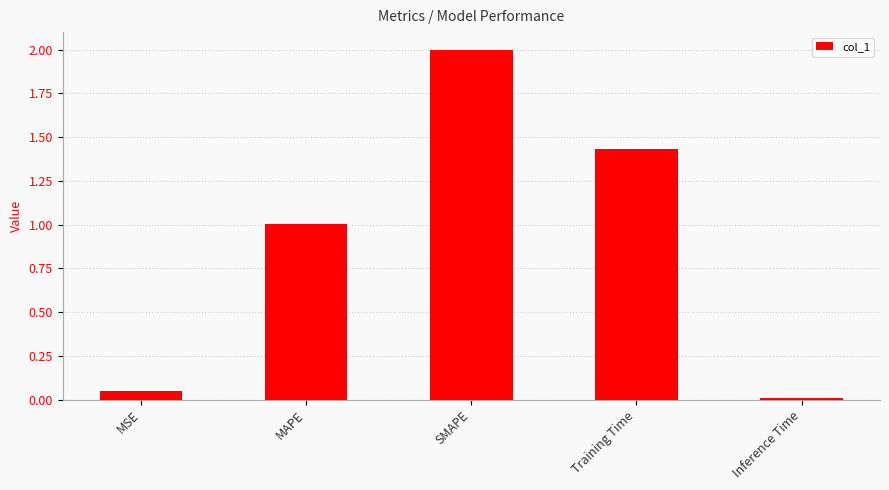

What position from the left is MSE?

1